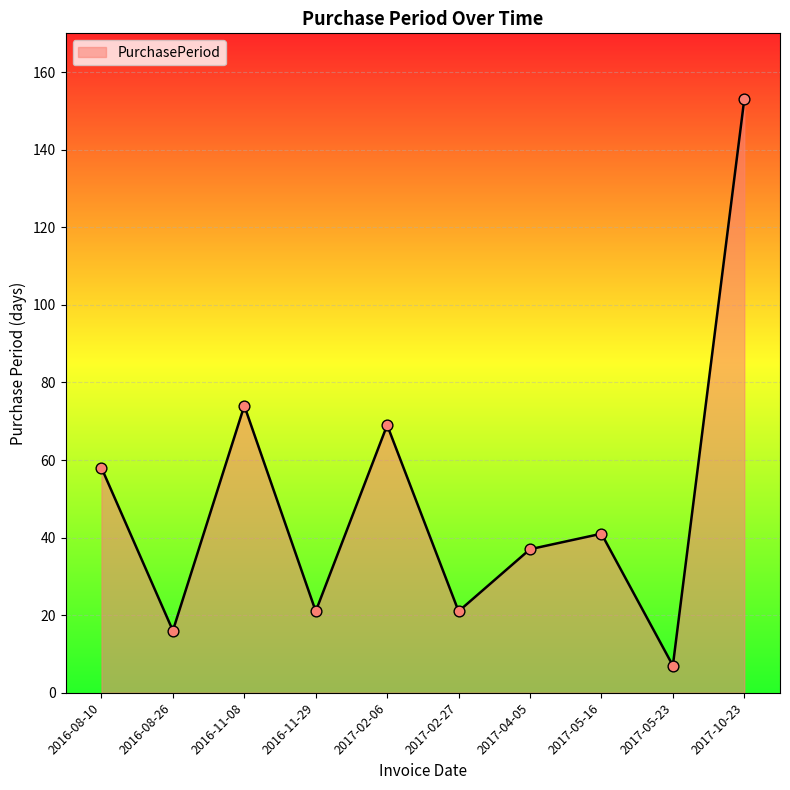

Between 2016-08-26 and 2017-05-23, which is larger?

2016-08-26